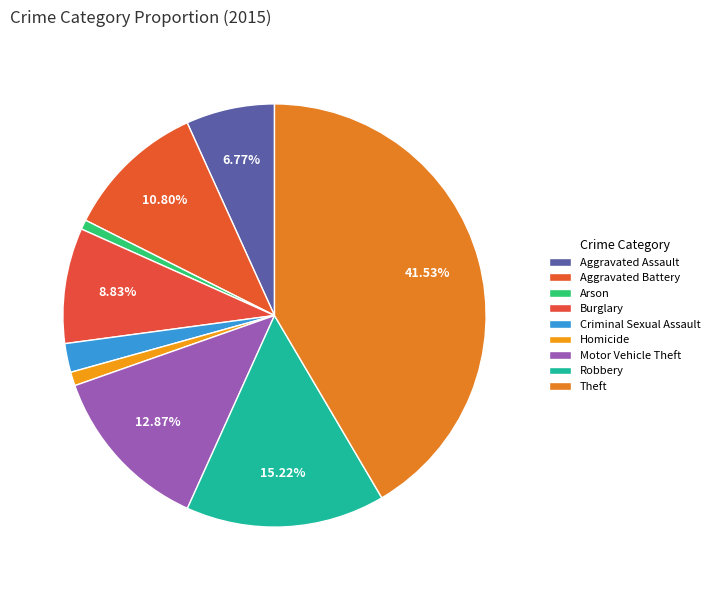

What percentage is the Arson slice, to the nearest percent?

1%